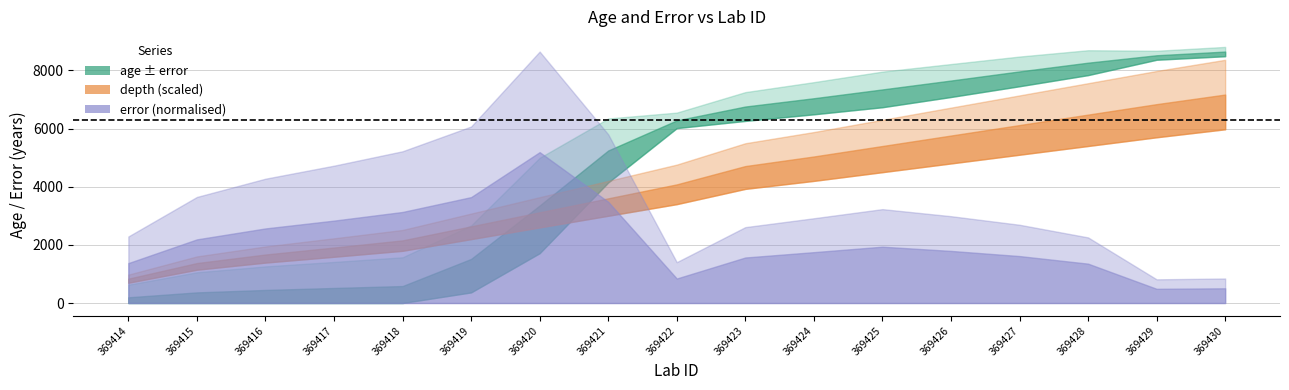

The error series shows 234.1 at 369414. True or false?

False